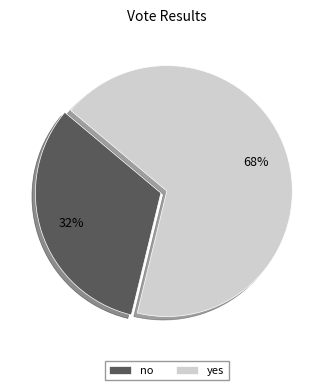

Which has a higher value, yes or no?

yes